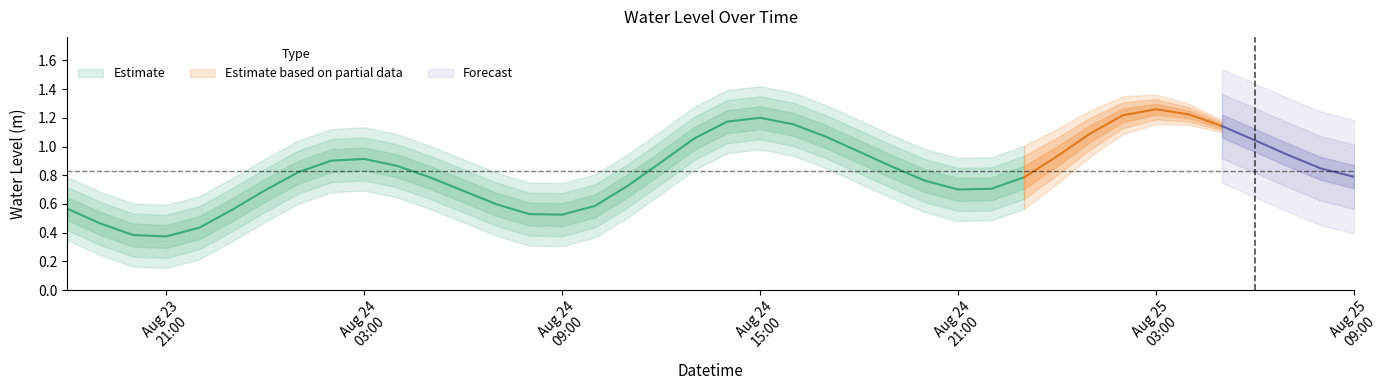

Rank the categories by value from highest to lowest.

2025-08-25 03:00:00, 2025-08-25 04:00:00, 2025-08-25 02:00:00, 2025-08-24 15:00:00, 2025-08-24 14:00:00, 2025-08-24 16:00:00, 2025-08-25 05:00:00, 2025-08-25 01:00:00, 2025-08-24 17:00:00, 2025-08-24 13:00:00, 2025-08-25 06:00:00, 2025-08-24 18:00:00, 2025-08-25 07:00:00, 2025-08-25 00:00:00, 2025-08-24 03:00:00, 2025-08-24 02:00:00, 2025-08-24 12:00:00, 2025-08-24 04:00:00, 2025-08-24 19:00:00, 2025-08-25 08:00:00, 2025-08-24 01:00:00, 2025-08-25 09:00:00, 2025-08-24 23:00:00, 2025-08-24 05:00:00, 2025-08-24 20:00:00, 2025-08-24 11:00:00, 2025-08-24 22:00:00, 2025-08-24 21:00:00, 2025-08-24 00:00:00, 2025-08-24 06:00:00, 2025-08-24 07:00:00, 2025-08-24 10:00:00, 2025-08-23 18:00:00, 2025-08-23 23:00:00, 2025-08-24 08:00:00, 2025-08-24 09:00:00, 2025-08-23 19:00:00, 2025-08-23 22:00:00, 2025-08-23 20:00:00, 2025-08-23 21:00:00